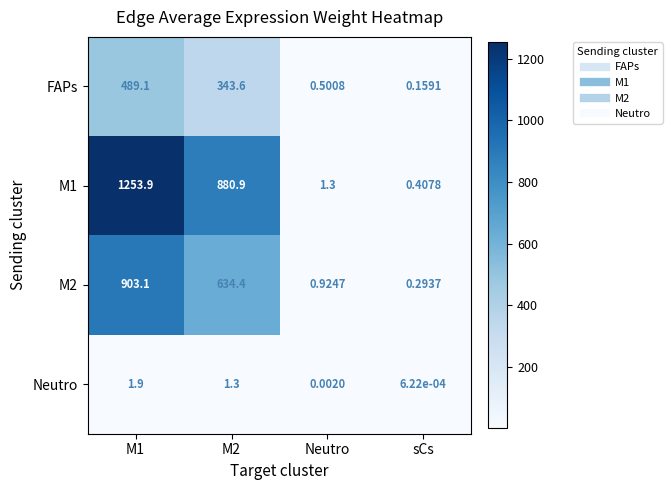

At which label is Neutro closest to 0?

sCs